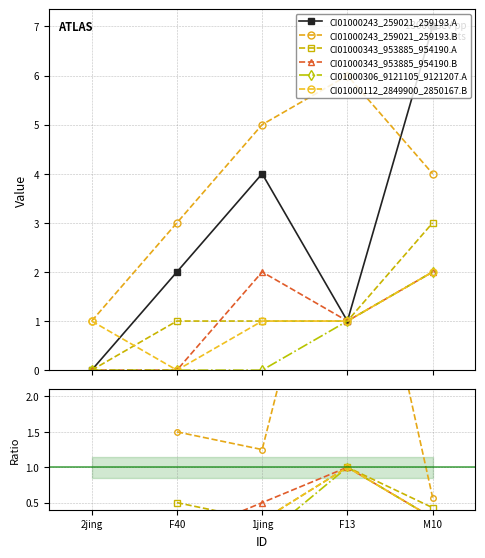

True or false: CI01000112_2849900_2850167.B and CI01000306_9121105_9121207.A cross at least once.

False